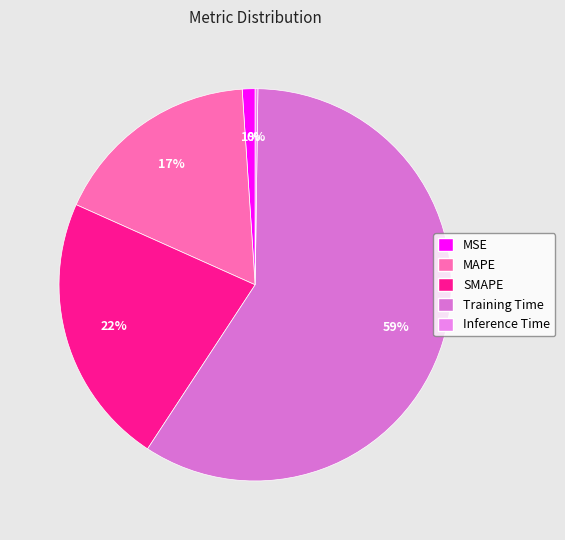

Is there a majority slice in this chart?

Yes